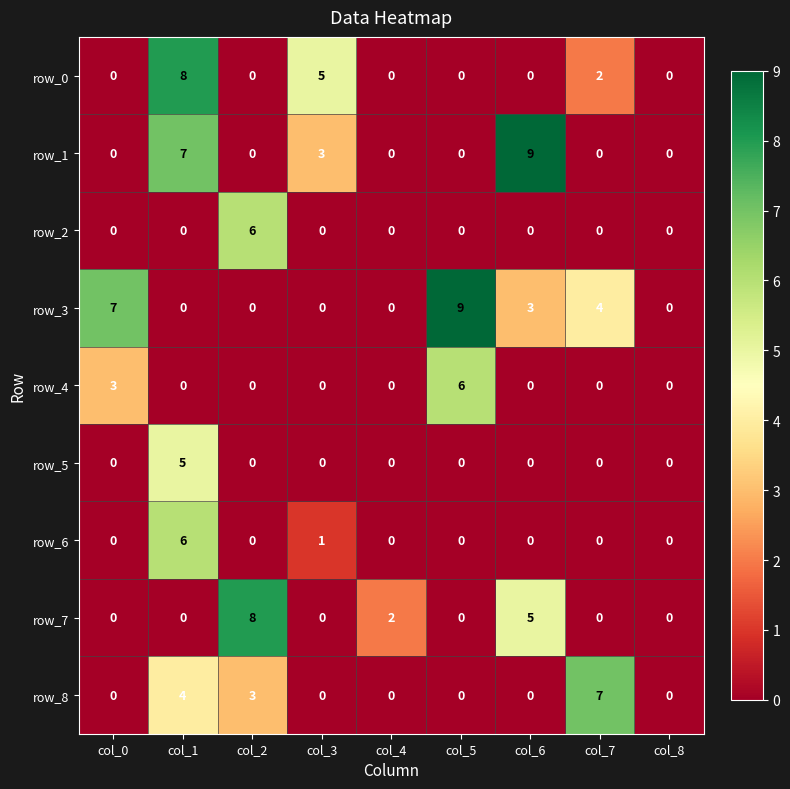

Is it true that row_6 equals 4 at col_7?

False